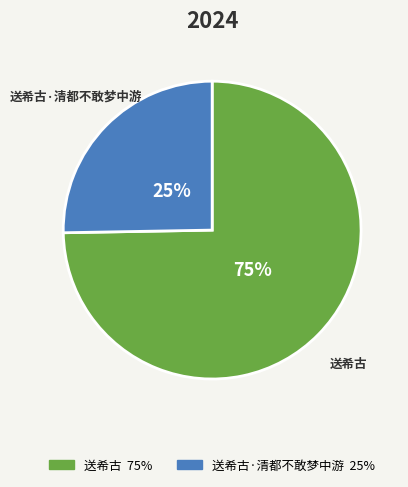

How many slices are in this pie chart?

2